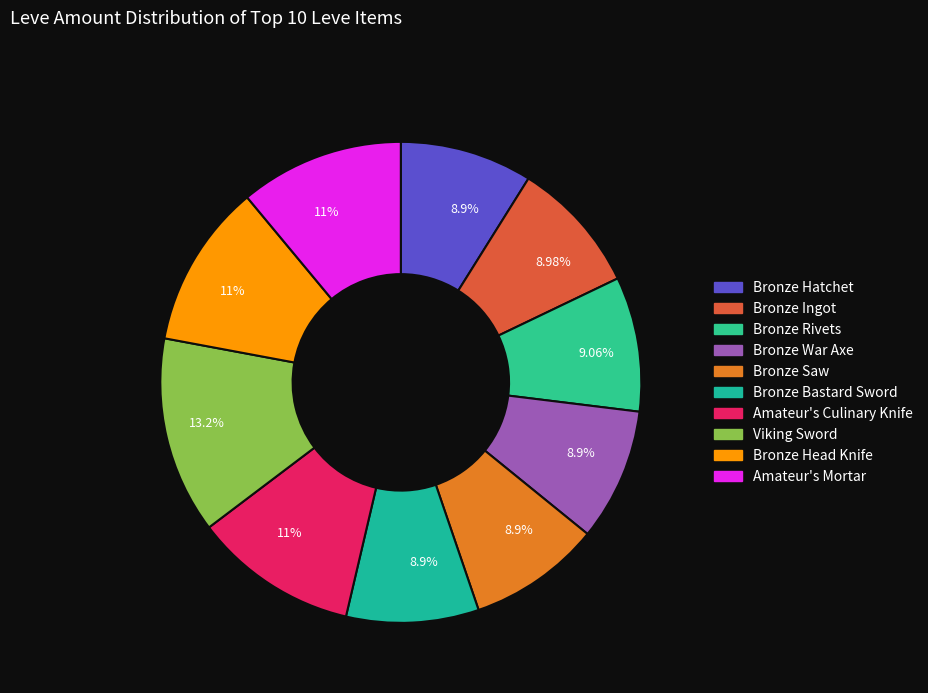

Rank the categories by value from lowest to highest.

Bronze Hatchet, Bronze War Axe, Bronze Saw, Bronze Bastard Sword, Bronze Ingot, Bronze Rivets, Amateur's Culinary Knife, Bronze Head Knife, Amateur's Mortar, Viking Sword